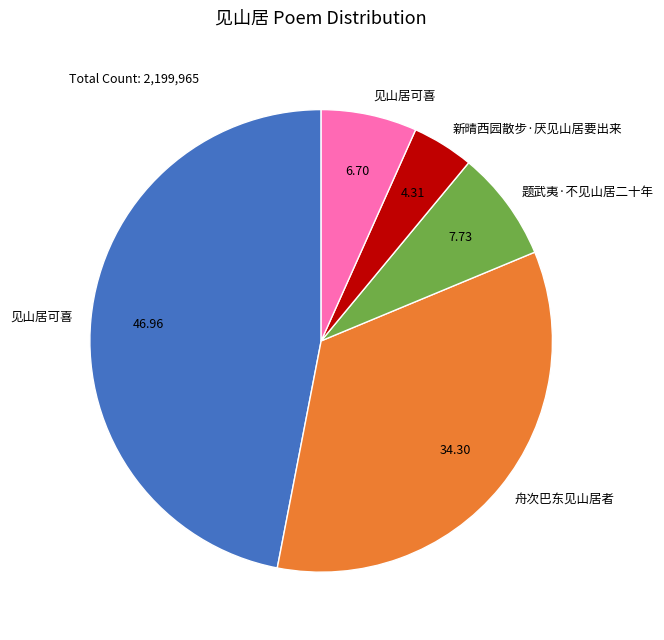

Is there any slice that represents more than half of the pie?

No